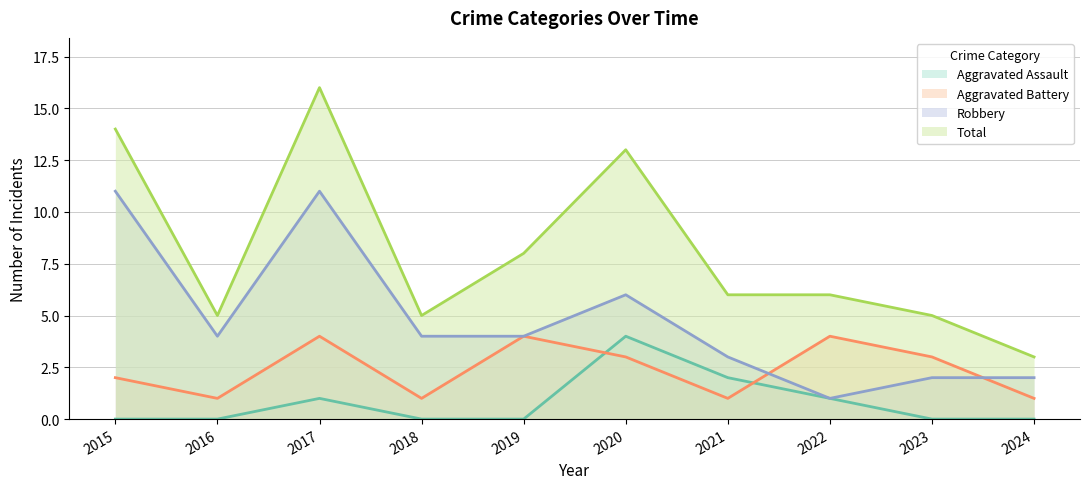

How many distinct data groups are displayed?

4